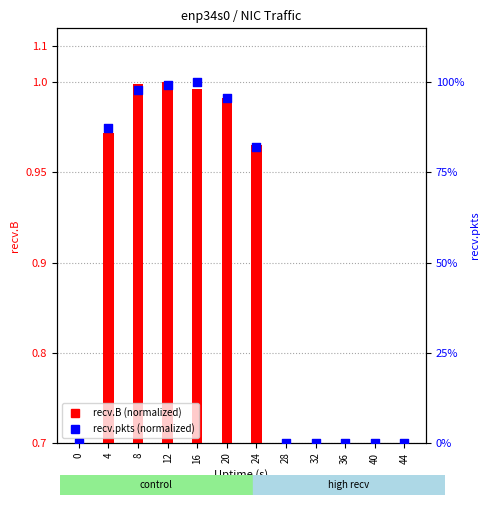

Which series contains the lowest Y value?

recv.B (normalized)